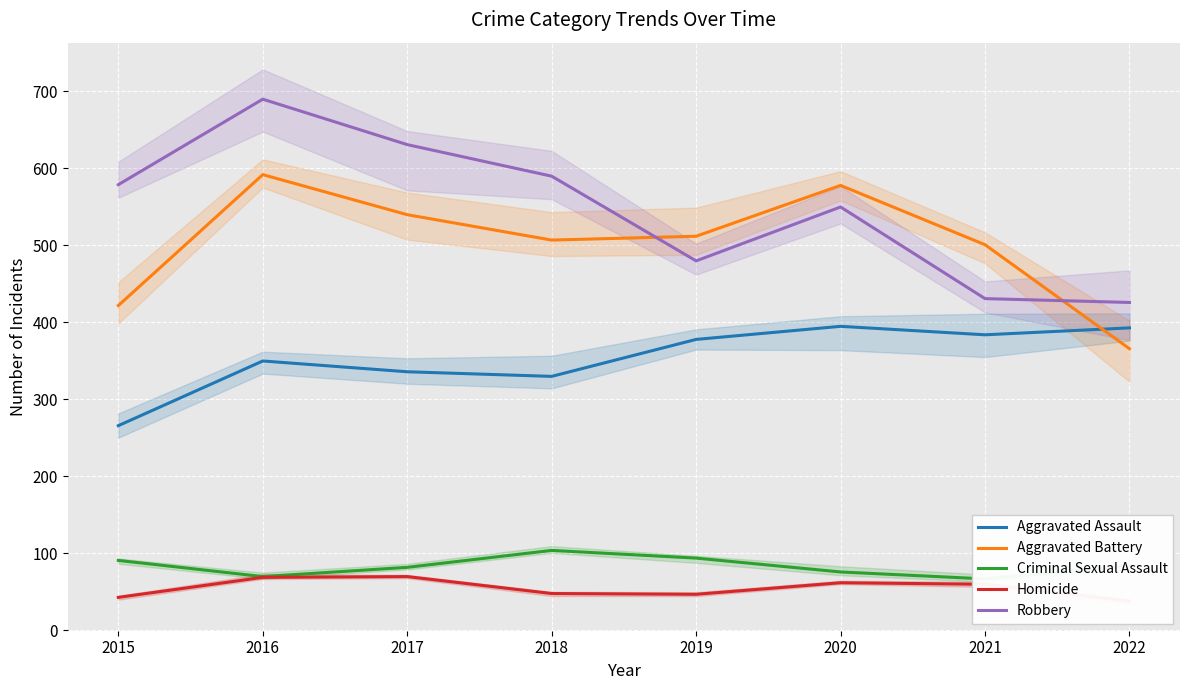

What is the difference between the highest and lowest values at 2017?

561